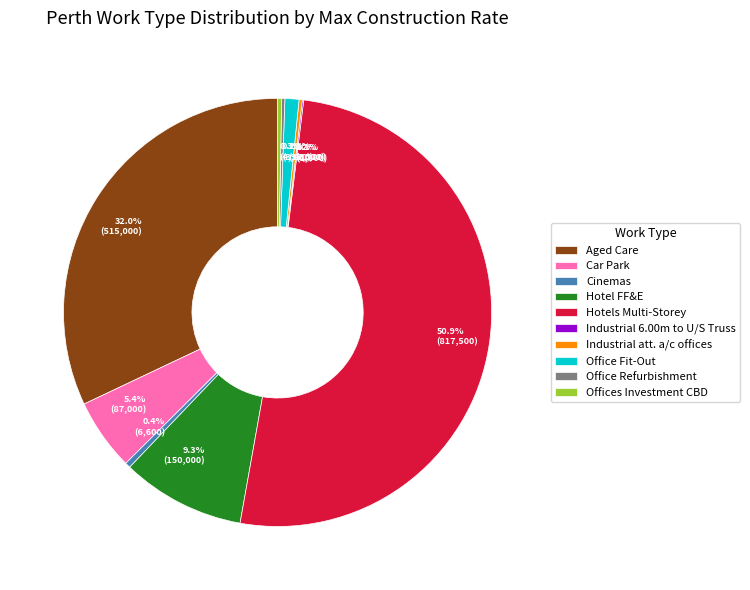

What is the ratio of the value at Cinemas to the value at Offices Investment CBD?

1.3